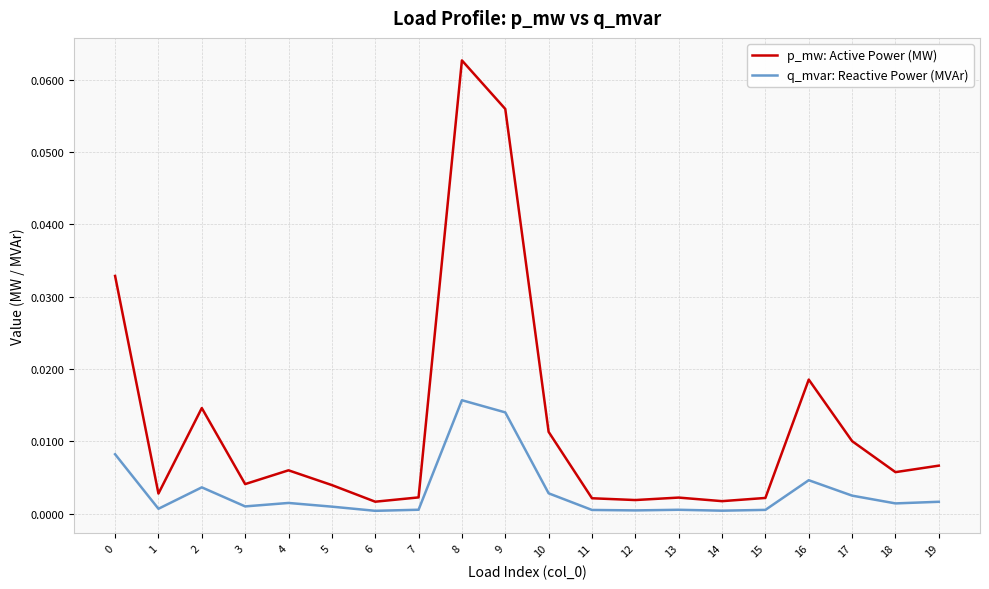

Which series changed the most between 15 and 19?

p_mw: Active Power (MW)